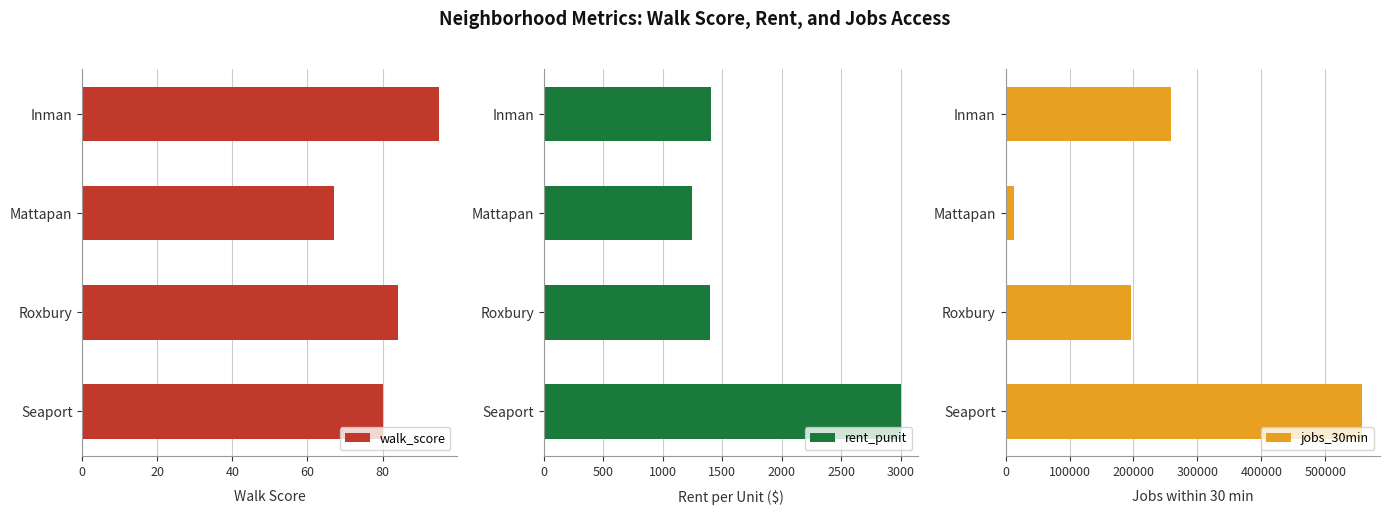

What is the difference between the jobs_30min values at Roxbury and Mattapan?

183286